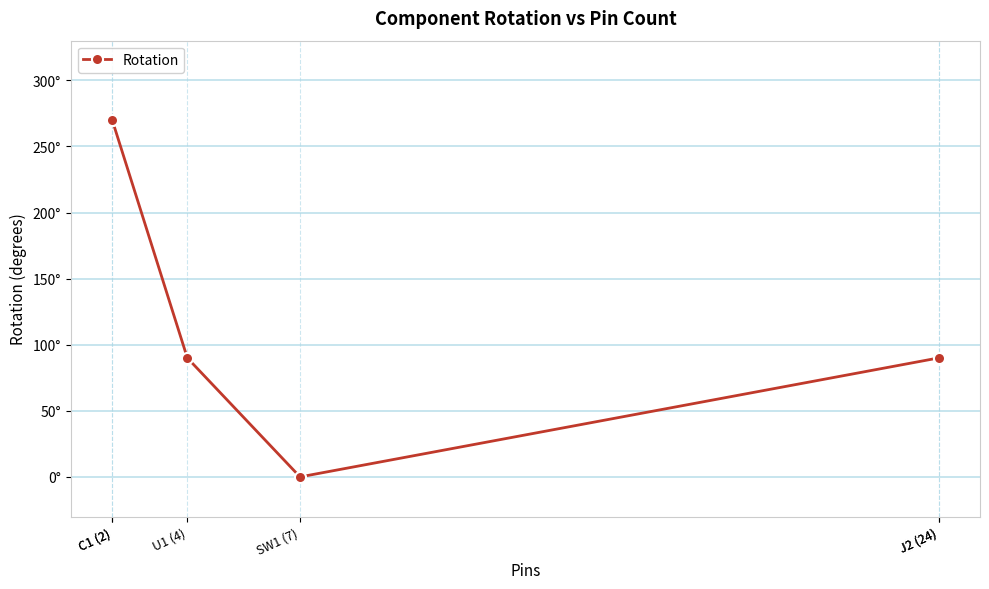

What is the average value?

135